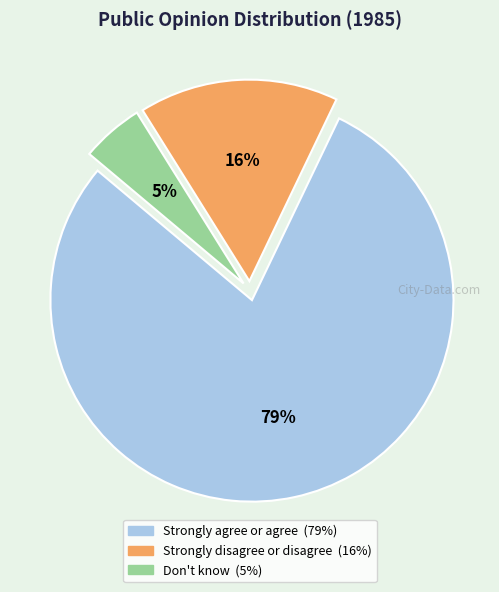

To the nearest percent, what is the combined percentage of Strongly disagree or disagree and Don't know?

21%